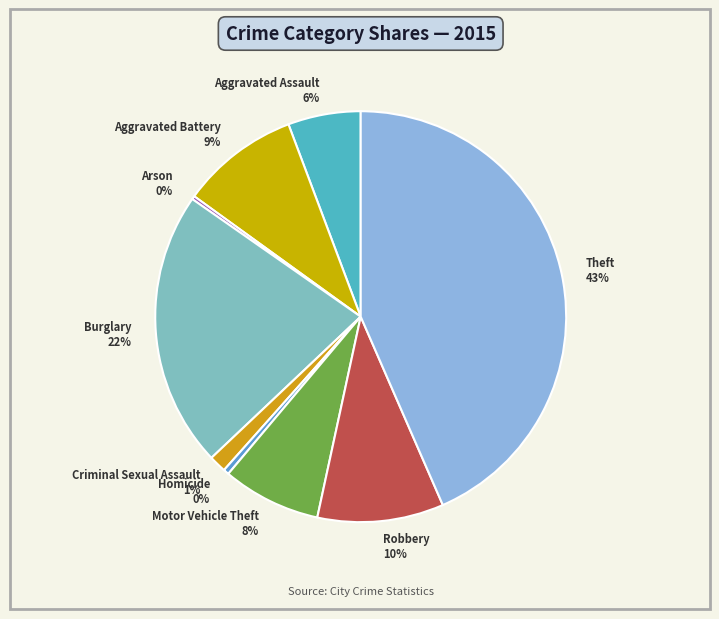

Does Burglary represent more than half of the total?

No